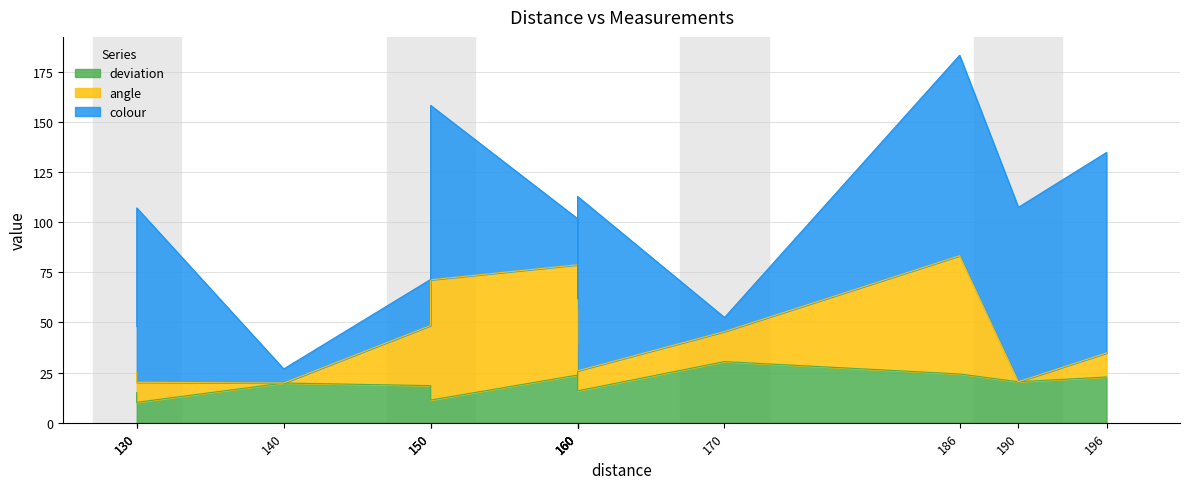

Which series ends up on top after the final intersection of deviation and colour?

colour